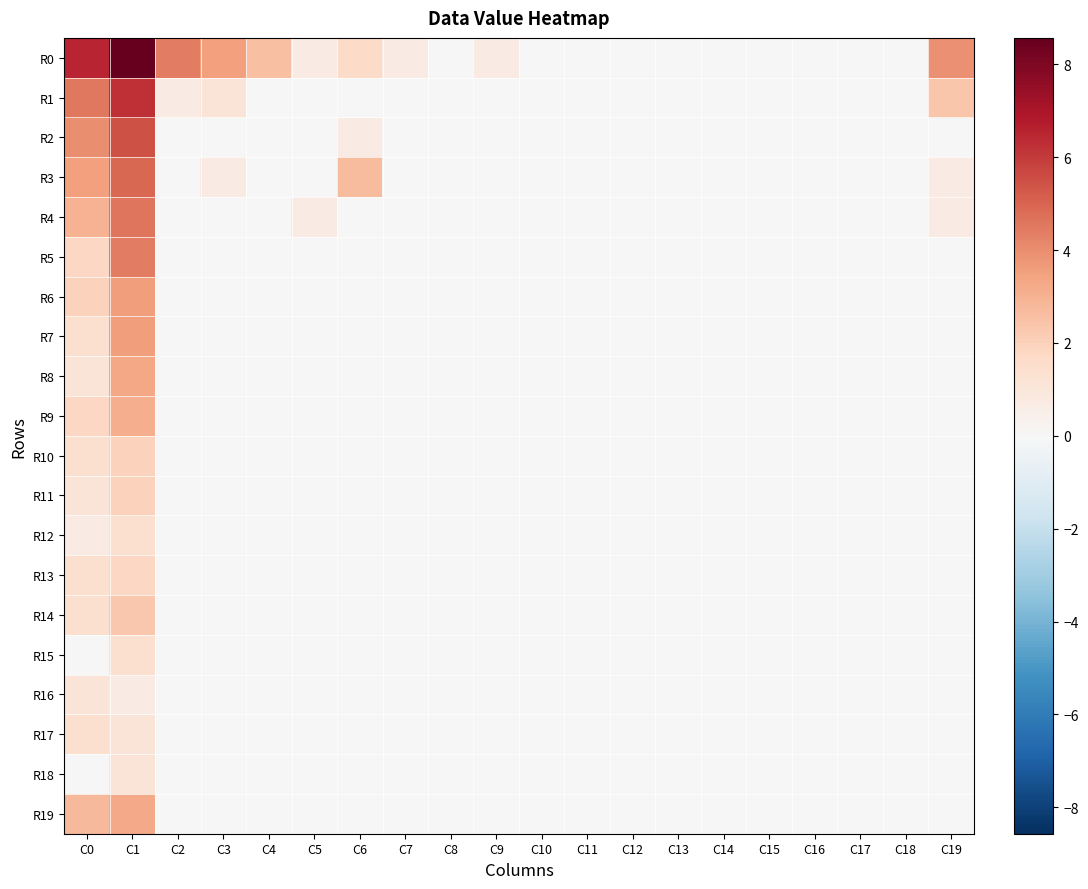

Reading left to right, extract all data points from this chart.

R0: C0=6.5	C1=8.6	C2=4.4	C3=3.5	C4=2.6	C5=0.7	C6=1.6	C7=0.7	C8=0.0	C9=0.7	C10=0.0	C11=0.0	C12=0.0	C13=0.0	C14=0.0	C15=0.0	C16=0.0	C17=0.0	C18=0.0	C19=3.9
R1: C0=4.5	C1=6.2	C2=0.7	C3=1.1	C4=0.0	C5=0.0	C6=0.0	C7=0.0	C8=0.0	C9=0.0	C10=0.0	C11=0.0	C12=0.0	C13=0.0	C14=0.0	C15=0.0	C16=0.0	C17=0.0	C18=0.0	C19=2.4
R2: C0=4.0	C1=5.5	C2=0.0	C3=0.0	C4=0.0	C5=0.0	C6=0.7	C7=0.0	C8=0.0	C9=0.0	C10=0.0	C11=0.0	C12=0.0	C13=0.0	C14=0.0	C15=0.0	C16=0.0	C17=0.0	C18=0.0	C19=0.0
R3: C0=3.5	C1=4.9	C2=0.0	C3=0.7	C4=0.0	C5=0.0	C6=2.7	C7=0.0	C8=0.0	C9=0.0	C10=0.0	C11=0.0	C12=0.0	C13=0.0	C14=0.0	C15=0.0	C16=0.0	C17=0.0	C18=0.0	C19=0.7
R4: C0=3.0	C1=4.6	C2=0.0	C3=0.0	C4=0.0	C5=0.7	C6=0.0	C7=0.0	C8=0.0	C9=0.0	C10=0.0	C11=0.0	C12=0.0	C13=0.0	C14=0.0	C15=0.0	C16=0.0	C17=0.0	C18=0.0	C19=0.7
R5: C0=1.8	C1=4.4	C2=0.0	C3=0.0	C4=0.0	C5=0.0	C6=0.0	C7=0.0	C8=0.0	C9=0.0	C10=0.0	C11=0.0	C12=0.0	C13=0.0	C14=0.0	C15=0.0	C16=0.0	C17=0.0	C18=0.0	C19=0.0
R6: C0=1.9	C1=3.6	C2=0.0	C3=0.0	C4=0.0	C5=0.0	C6=0.0	C7=0.0	C8=0.0	C9=0.0	C10=0.0	C11=0.0	C12=0.0	C13=0.0	C14=0.0	C15=0.0	C16=0.0	C17=0.0	C18=0.0	C19=0.0
R7: C0=1.4	C1=3.6	C2=0.0	C3=0.0	C4=0.0	C5=0.0	C6=0.0	C7=0.0	C8=0.0	C9=0.0	C10=0.0	C11=0.0	C12=0.0	C13=0.0	C14=0.0	C15=0.0	C16=0.0	C17=0.0	C18=0.0	C19=0.0
R8: C0=1.1	C1=3.3	C2=0.0	C3=0.0	C4=0.0	C5=0.0	C6=0.0	C7=0.0	C8=0.0	C9=0.0	C10=0.0	C11=0.0	C12=0.0	C13=0.0	C14=0.0	C15=0.0	C16=0.0	C17=0.0	C18=0.0	C19=0.0
R9: C0=1.8	C1=3.1	C2=0.0	C3=0.0	C4=0.0	C5=0.0	C6=0.0	C7=0.0	C8=0.0	C9=0.0	C10=0.0	C11=0.0	C12=0.0	C13=0.0	C14=0.0	C15=0.0	C16=0.0	C17=0.0	C18=0.0	C19=0.0
R10: C0=1.4	C1=1.9	C2=0.0	C3=0.0	C4=0.0	C5=0.0	C6=0.0	C7=0.0	C8=0.0	C9=0.0	C10=0.0	C11=0.0	C12=0.0	C13=0.0	C14=0.0	C15=0.0	C16=0.0	C17=0.0	C18=0.0	C19=0.0
R11: C0=1.1	C1=1.9	C2=0.0	C3=0.0	C4=0.0	C5=0.0	C6=0.0	C7=0.0	C8=0.0	C9=0.0	C10=0.0	C11=0.0	C12=0.0	C13=0.0	C14=0.0	C15=0.0	C16=0.0	C17=0.0	C18=0.0	C19=0.0
R12: C0=0.7	C1=1.4	C2=0.0	C3=0.0	C4=0.0	C5=0.0	C6=0.0	C7=0.0	C8=0.0	C9=0.0	C10=0.0	C11=0.0	C12=0.0	C13=0.0	C14=0.0	C15=0.0	C16=0.0	C17=0.0	C18=0.0	C19=0.0
R13: C0=1.4	C1=1.8	C2=0.0	C3=0.0	C4=0.0	C5=0.0	C6=0.0	C7=0.0	C8=0.0	C9=0.0	C10=0.0	C11=0.0	C12=0.0	C13=0.0	C14=0.0	C15=0.0	C16=0.0	C17=0.0	C18=0.0	C19=0.0
R14: C0=1.4	C1=2.3	C2=0.0	C3=0.0	C4=0.0	C5=0.0	C6=0.0	C7=0.0	C8=0.0	C9=0.0	C10=0.0	C11=0.0	C12=0.0	C13=0.0	C14=0.0	C15=0.0	C16=0.0	C17=0.0	C18=0.0	C19=0.0
R15: C0=0.0	C1=1.4	C2=0.0	C3=0.0	C4=0.0	C5=0.0	C6=0.0	C7=0.0	C8=0.0	C9=0.0	C10=0.0	C11=0.0	C12=0.0	C13=0.0	C14=0.0	C15=0.0	C16=0.0	C17=0.0	C18=0.0	C19=0.0
R16: C0=1.1	C1=0.7	C2=0.0	C3=0.0	C4=0.0	C5=0.0	C6=0.0	C7=0.0	C8=0.0	C9=0.0	C10=0.0	C11=0.0	C12=0.0	C13=0.0	C14=0.0	C15=0.0	C16=0.0	C17=0.0	C18=0.0	C19=0.0
R17: C0=1.4	C1=1.1	C2=0.0	C3=0.0	C4=0.0	C5=0.0	C6=0.0	C7=0.0	C8=0.0	C9=0.0	C10=0.0	C11=0.0	C12=0.0	C13=0.0	C14=0.0	C15=0.0	C16=0.0	C17=0.0	C18=0.0	C19=0.0
R18: C0=0.0	C1=1.1	C2=0.0	C3=0.0	C4=0.0	C5=0.0	C6=0.0	C7=0.0	C8=0.0	C9=0.0	C10=0.0	C11=0.0	C12=0.0	C13=0.0	C14=0.0	C15=0.0	C16=0.0	C17=0.0	C18=0.0	C19=0.0
R19: C0=2.8	C1=3.3	C2=0.0	C3=0.0	C4=0.0	C5=0.0	C6=0.0	C7=0.0	C8=0.0	C9=0.0	C10=0.0	C11=0.0	C12=0.0	C13=0.0	C14=0.0	C15=0.0	C16=0.0	C17=0.0	C18=0.0	C19=0.0